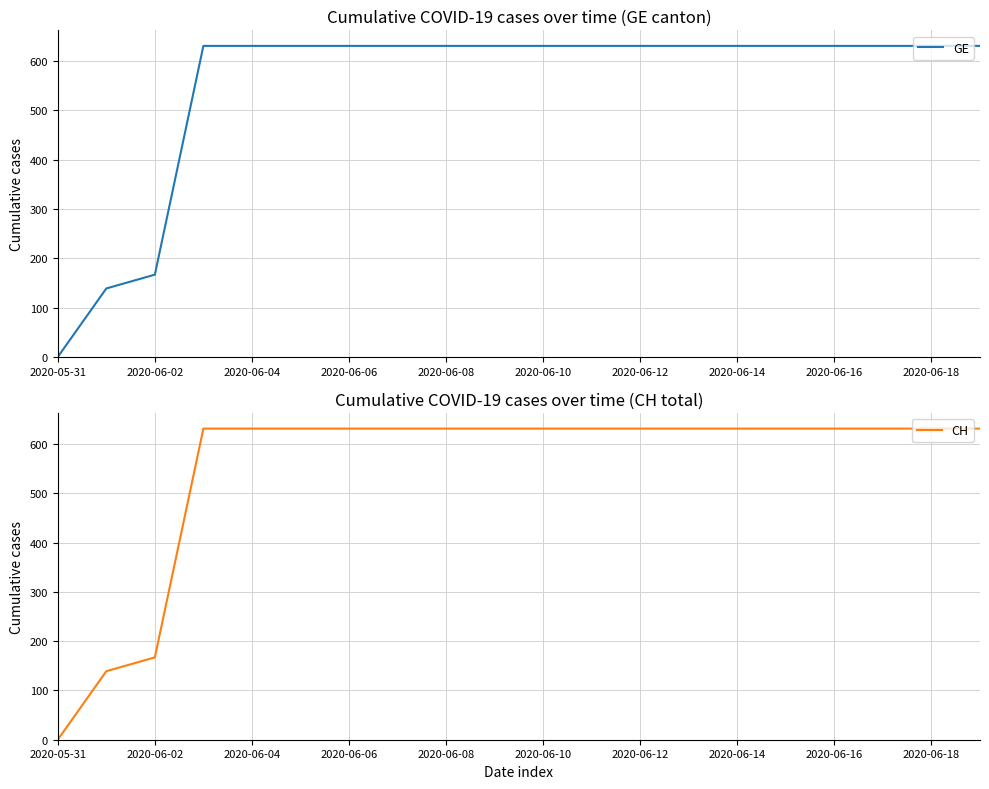

At which label does GE reach its minimum?

2020-05-31